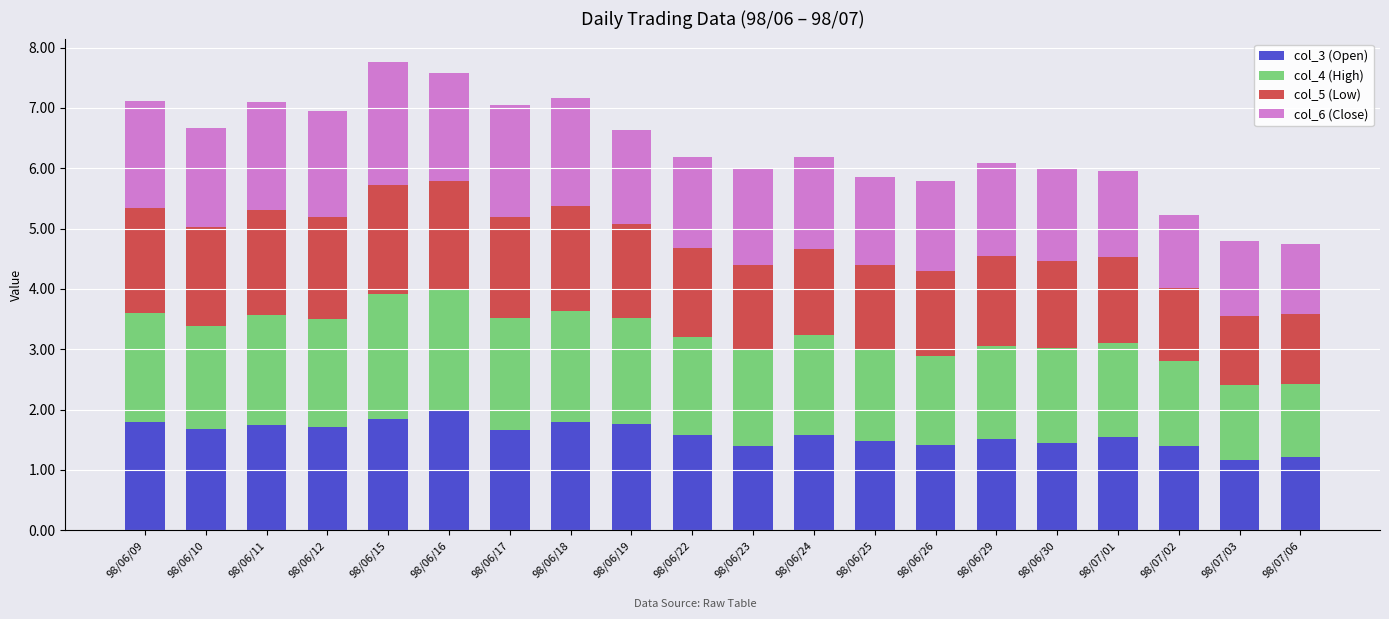

What is the average value of the col_3 (Open) series?

1.6